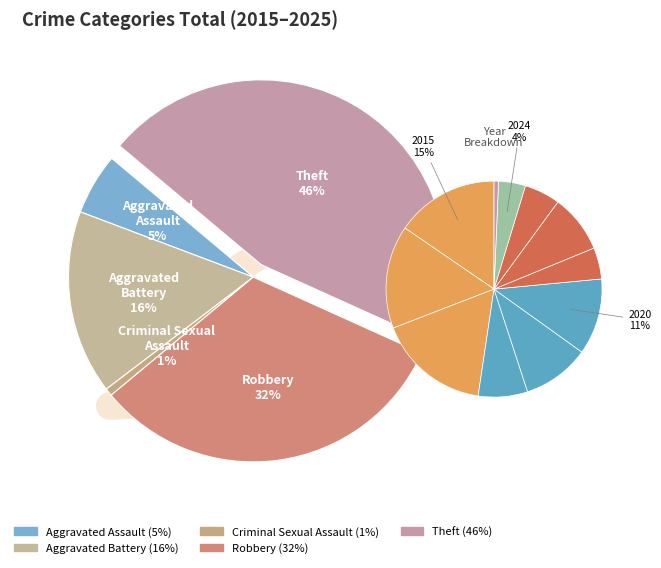

Combined, do 2021 and 2017 account for over 50%?

No